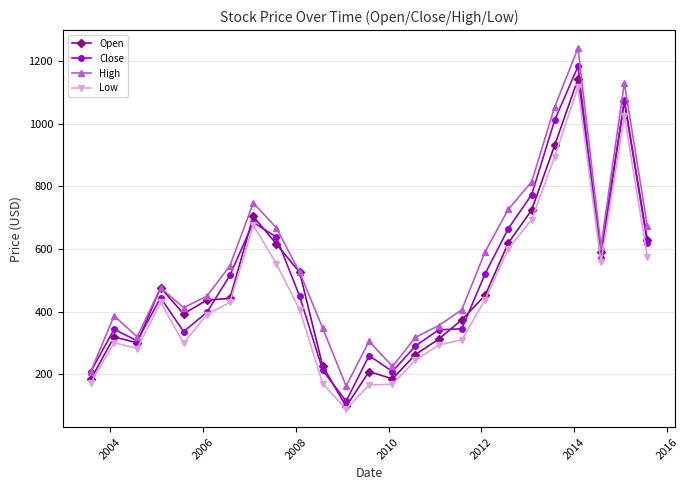

What is the lowest value of the Low series?

89.5